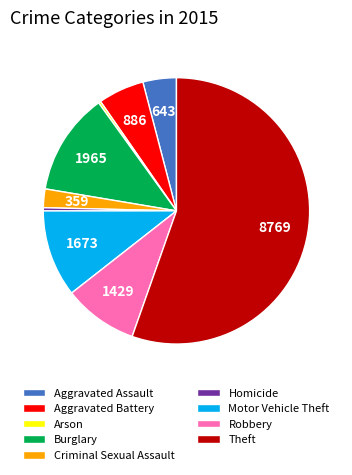

Which slice is the largest?

Theft